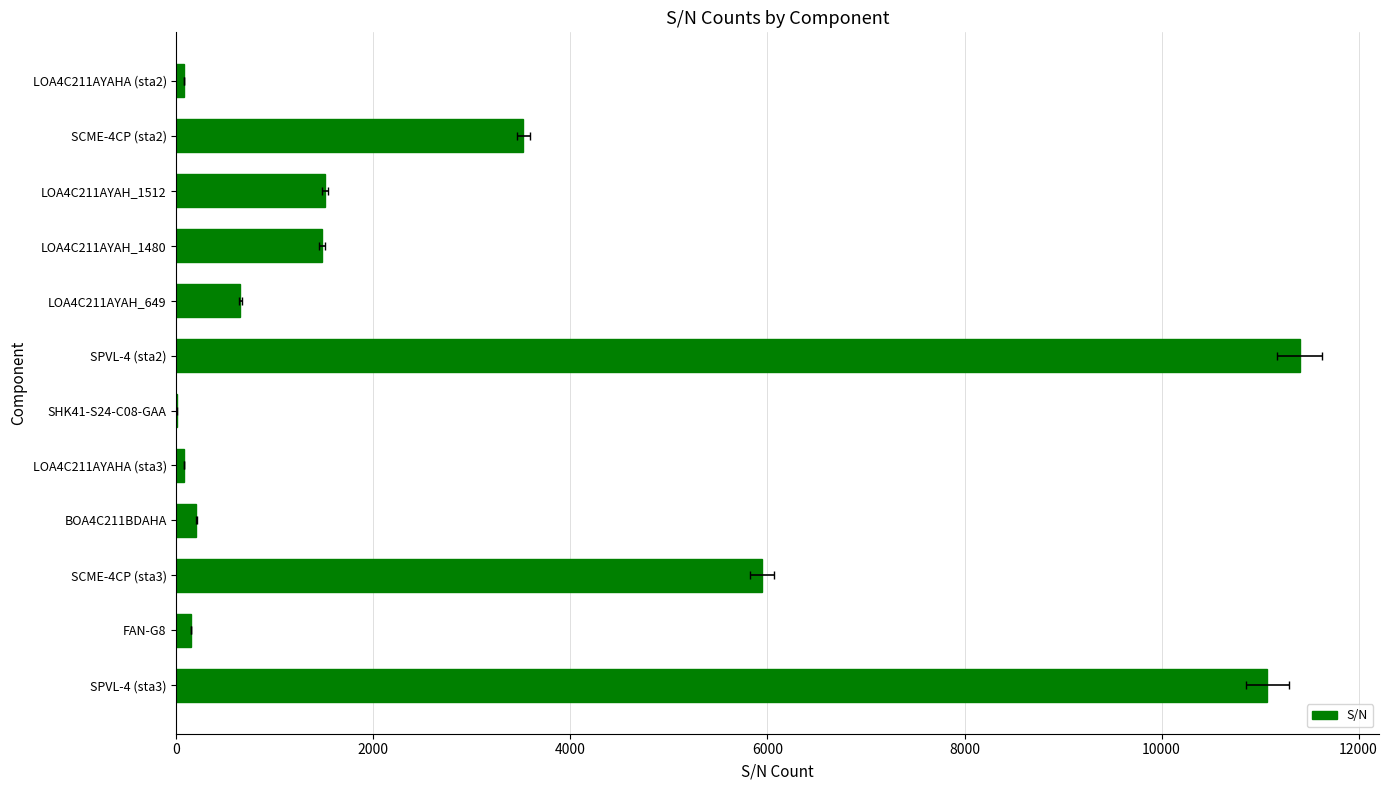

True or false: the data shows 11075 at SPVL-4 (sta3).

True